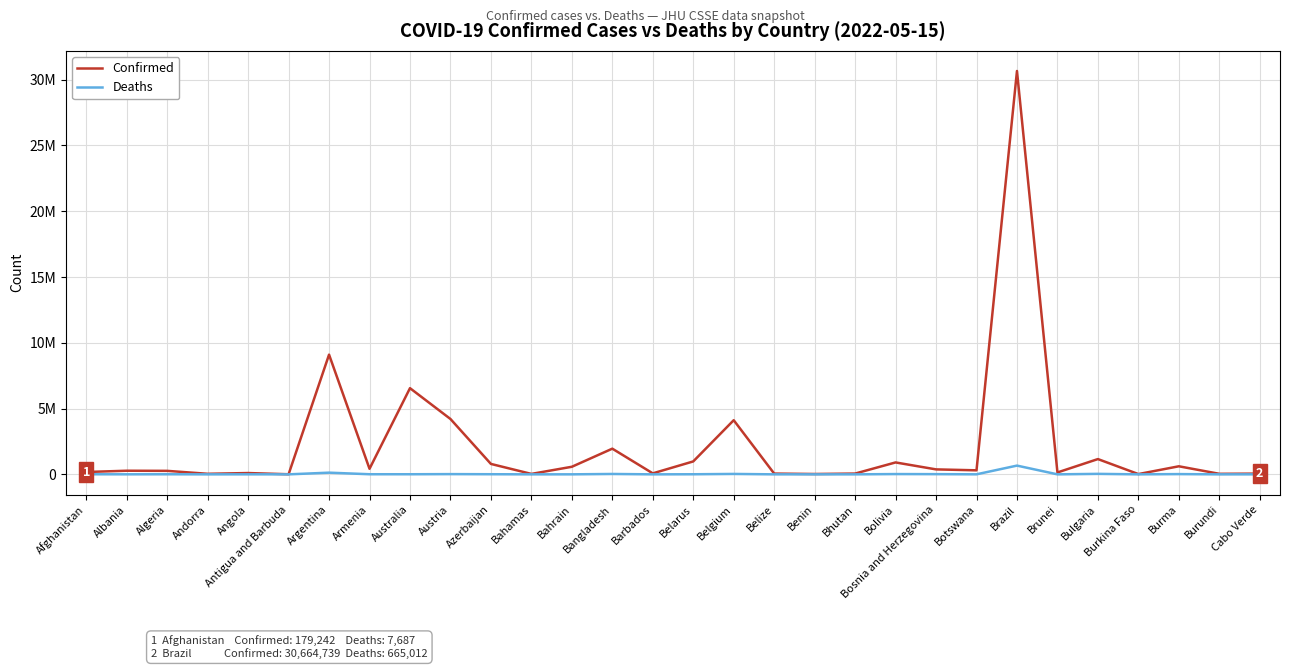

What are all the series names shown in the legend?

Confirmed, Deaths